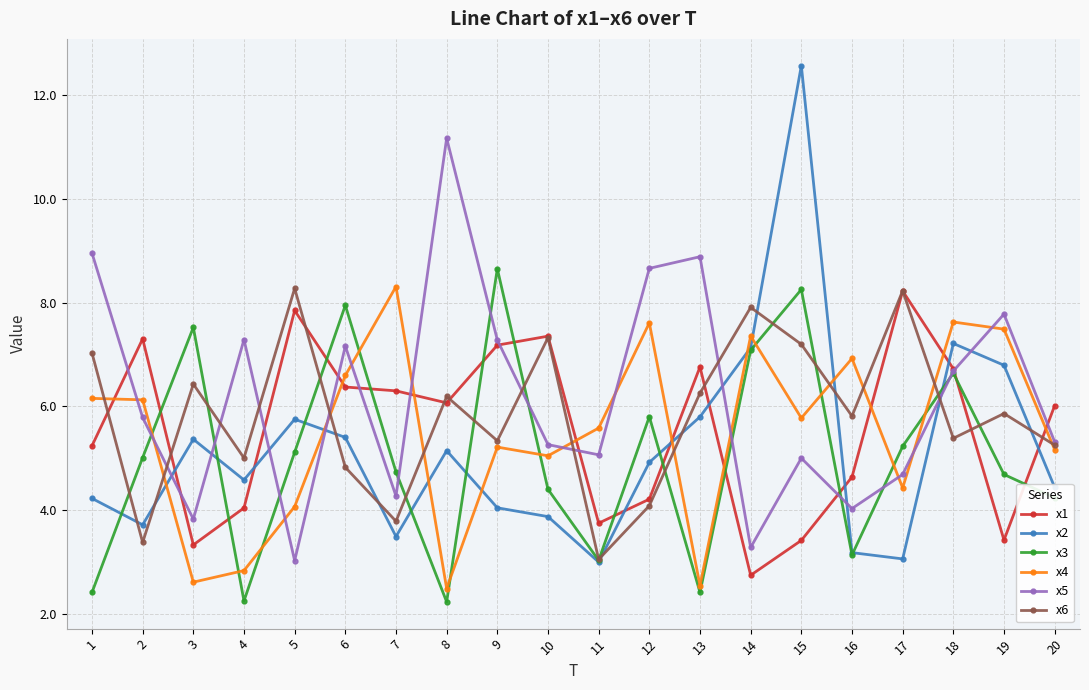

True or false: x2 has a value of 3.1 at 3.

False